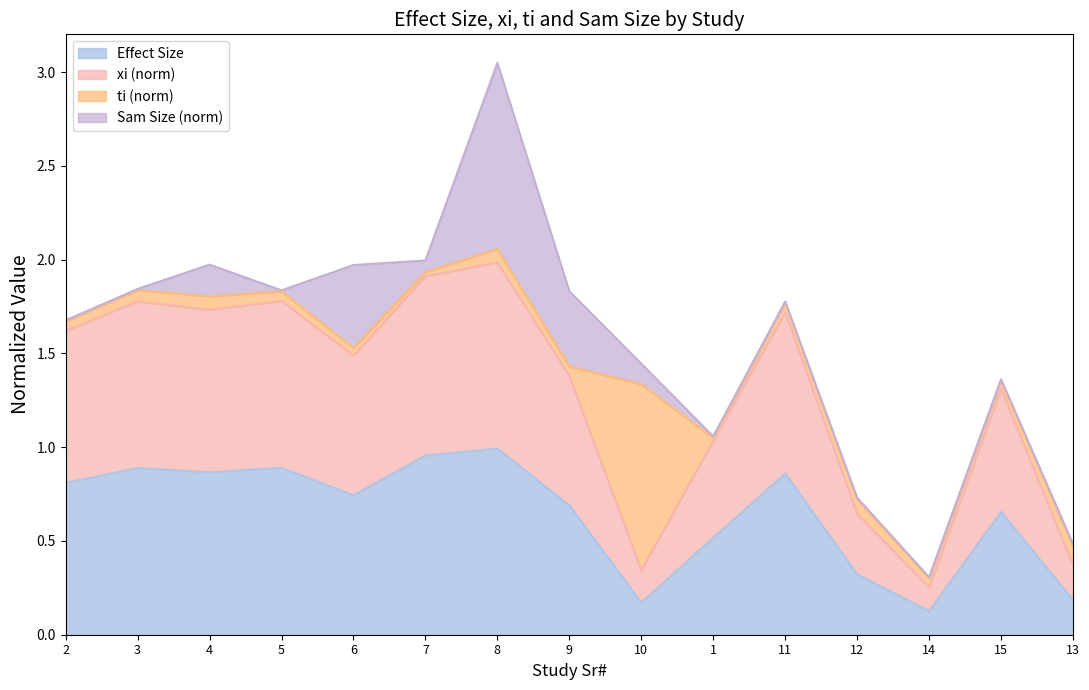

What is the label of the 1st point from the left?

2